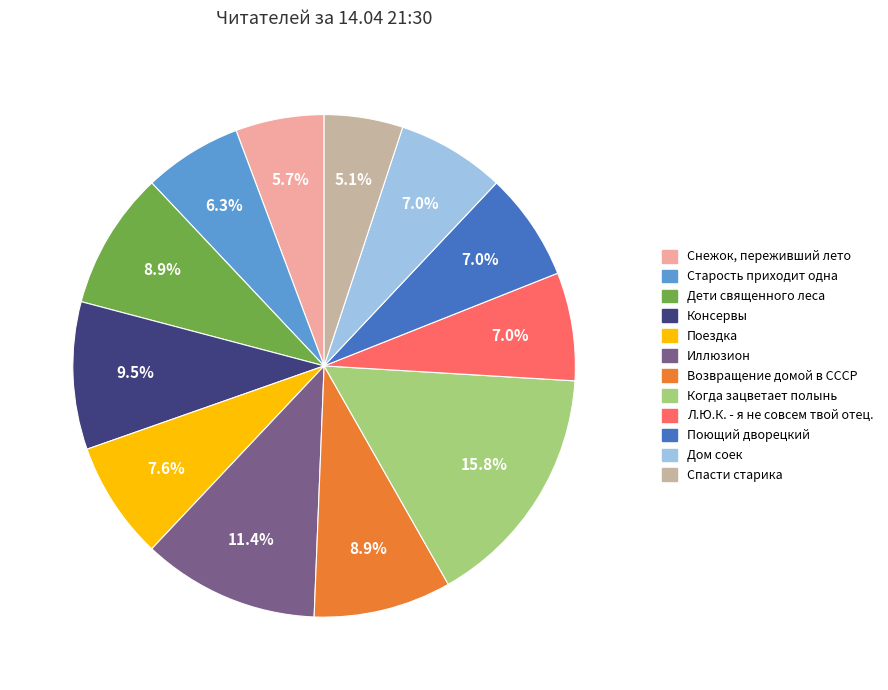

To the nearest percent, what percentage of the pie is Дети священного леса?

9%